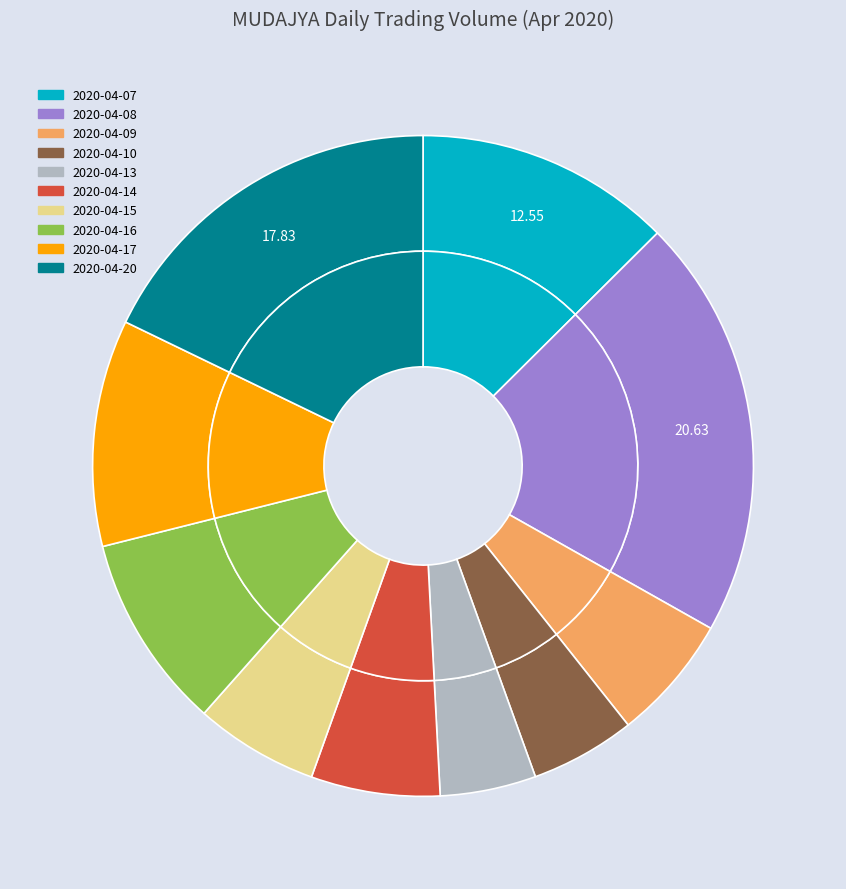

To the nearest percent, what is the combined percentage of 2020-04-07 and 2020-04-09?

19%